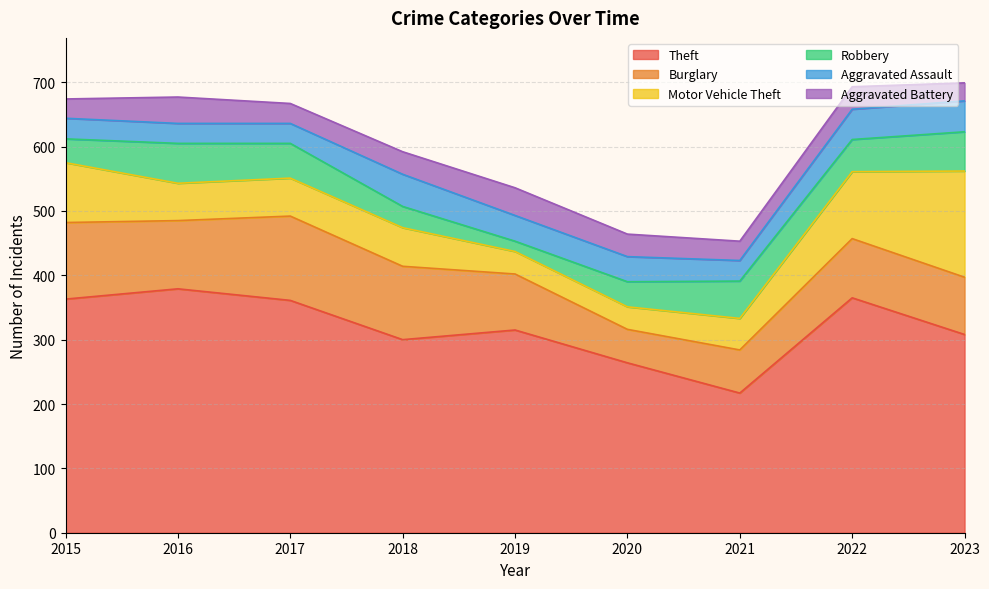

Rank the categories by Aggravated Battery value from lowest to highest.

2023, 2015, 2021, 2017, 2018, 2020, 2022, 2016, 2019